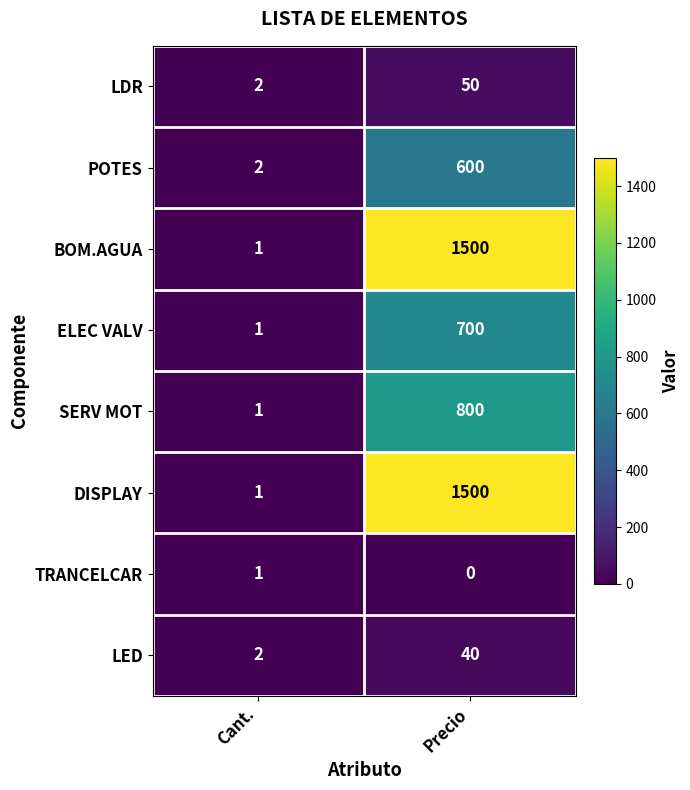

Which label corresponds to the smallest value in the chart?

Precio